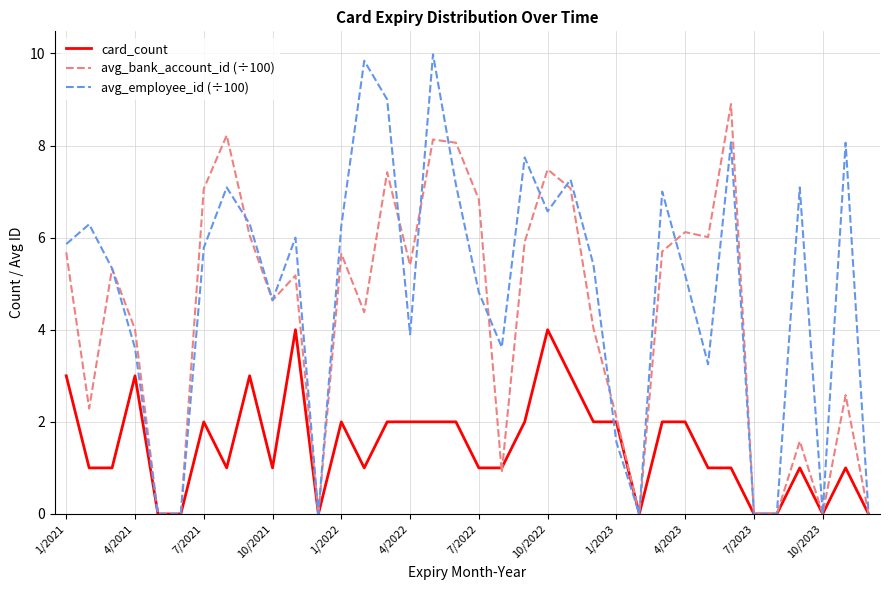

Which series has the largest total across all categories?

avg_employee_id (÷100)